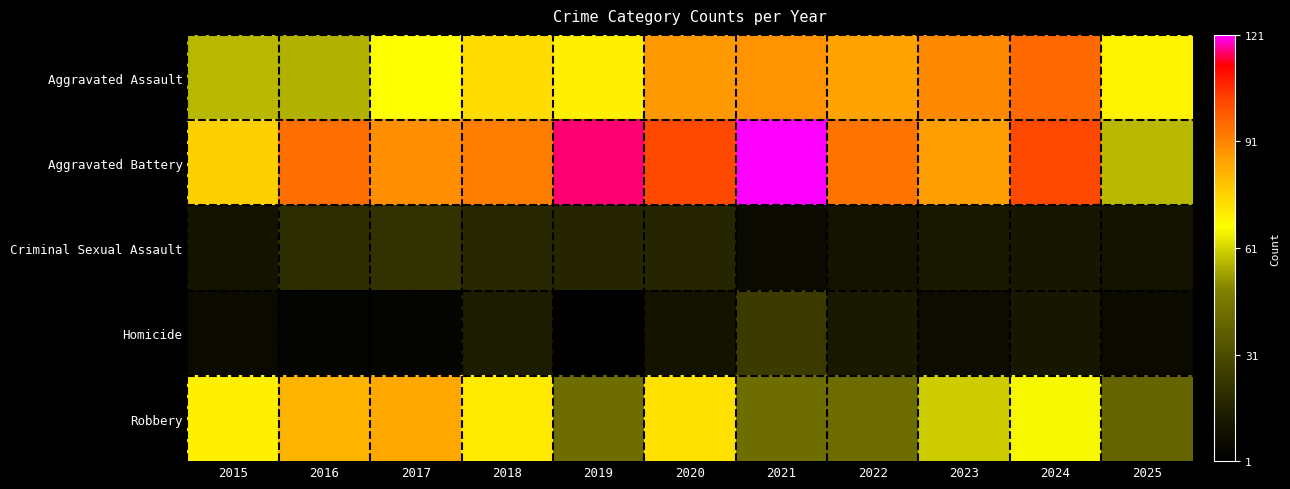

Count the number of data series in this chart.

5